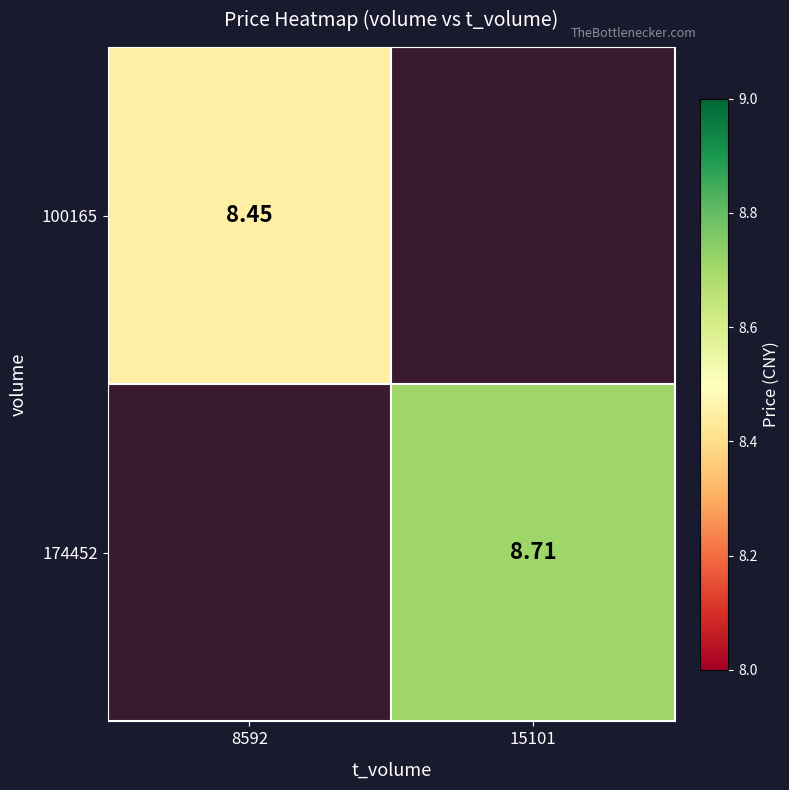

Read the 100165 value at 8592.

8.4